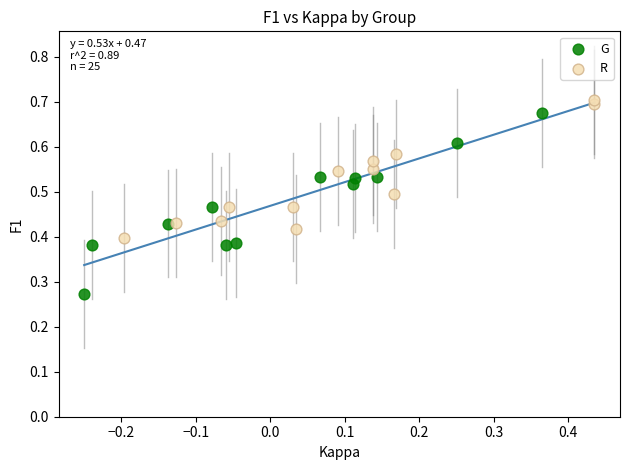

Which series has the largest Y range (max minus min)?

G